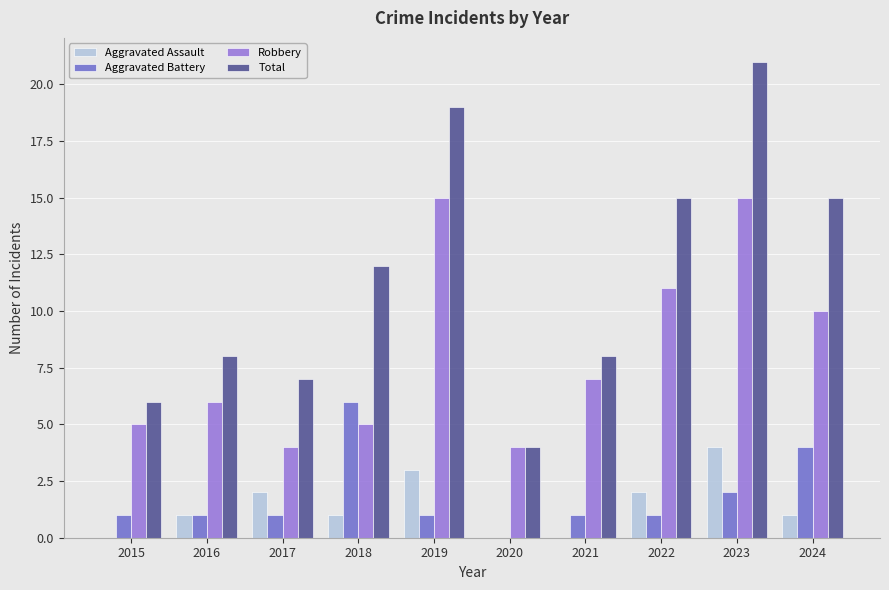

Where is Robbery nearest to the value 9?

2024